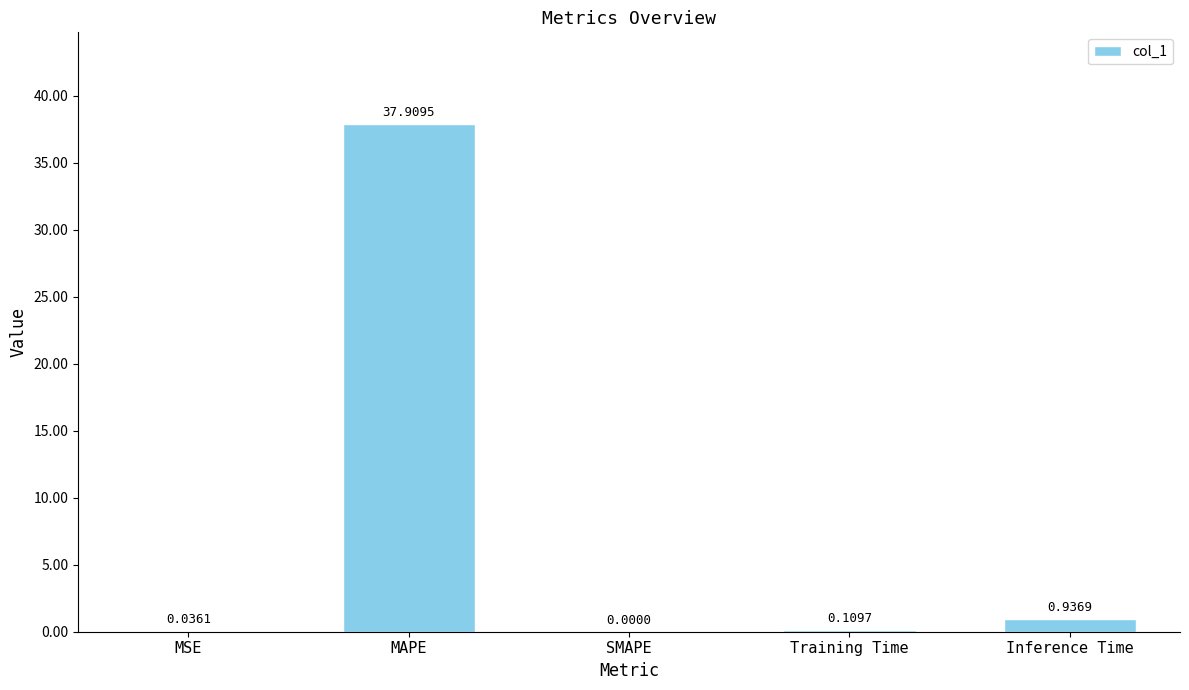

Which has a higher value, MAPE or Training Time?

MAPE